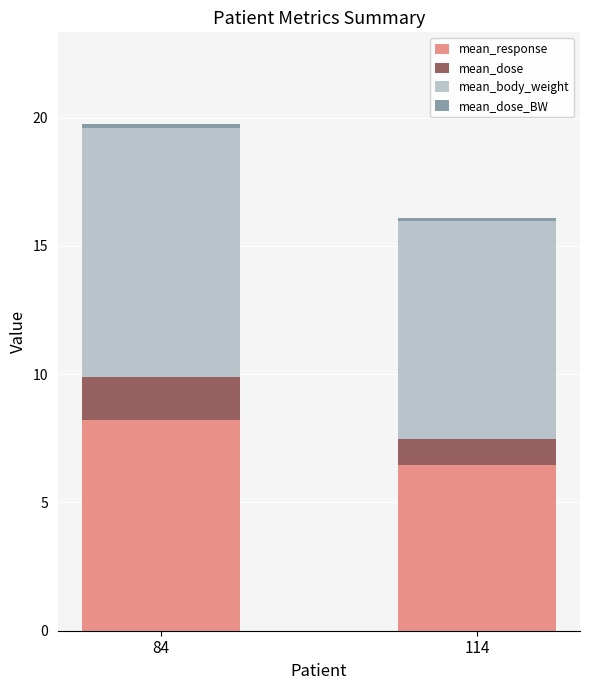

Where is mean_response nearest to the value 7?

114